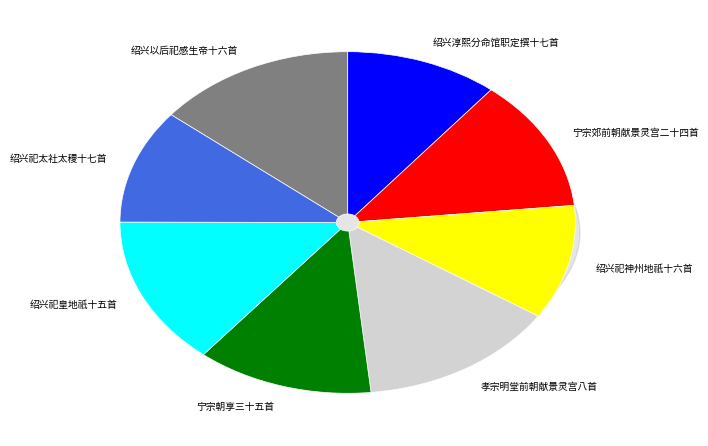

How much of the chart is everything except 绍兴淳熙分命馆职定撰十七首?

89.2%